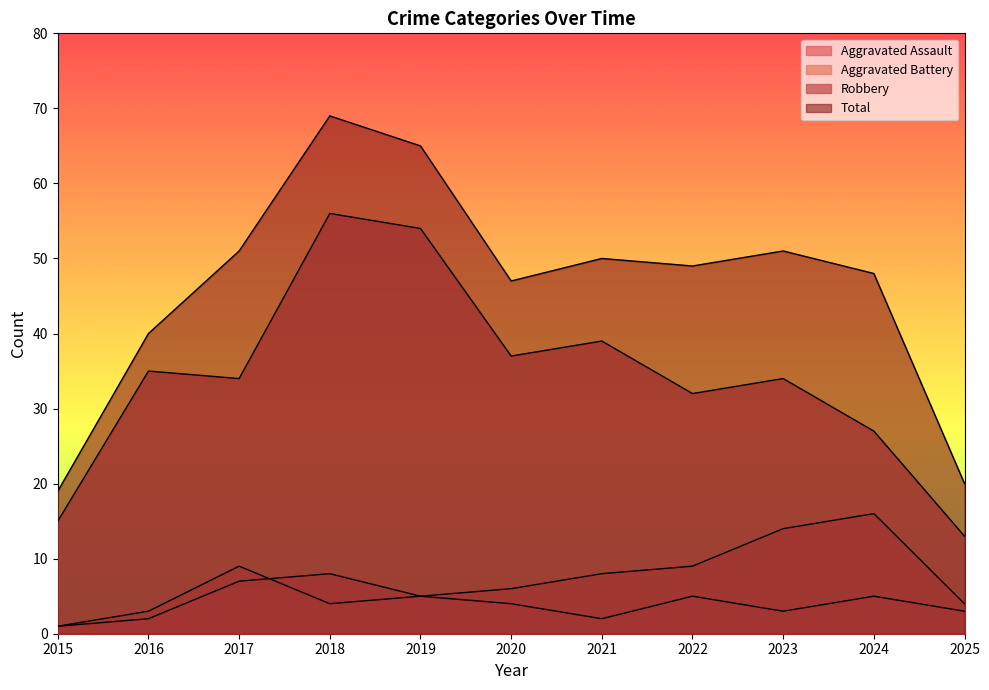

What is the total value across all series at 2025?

40